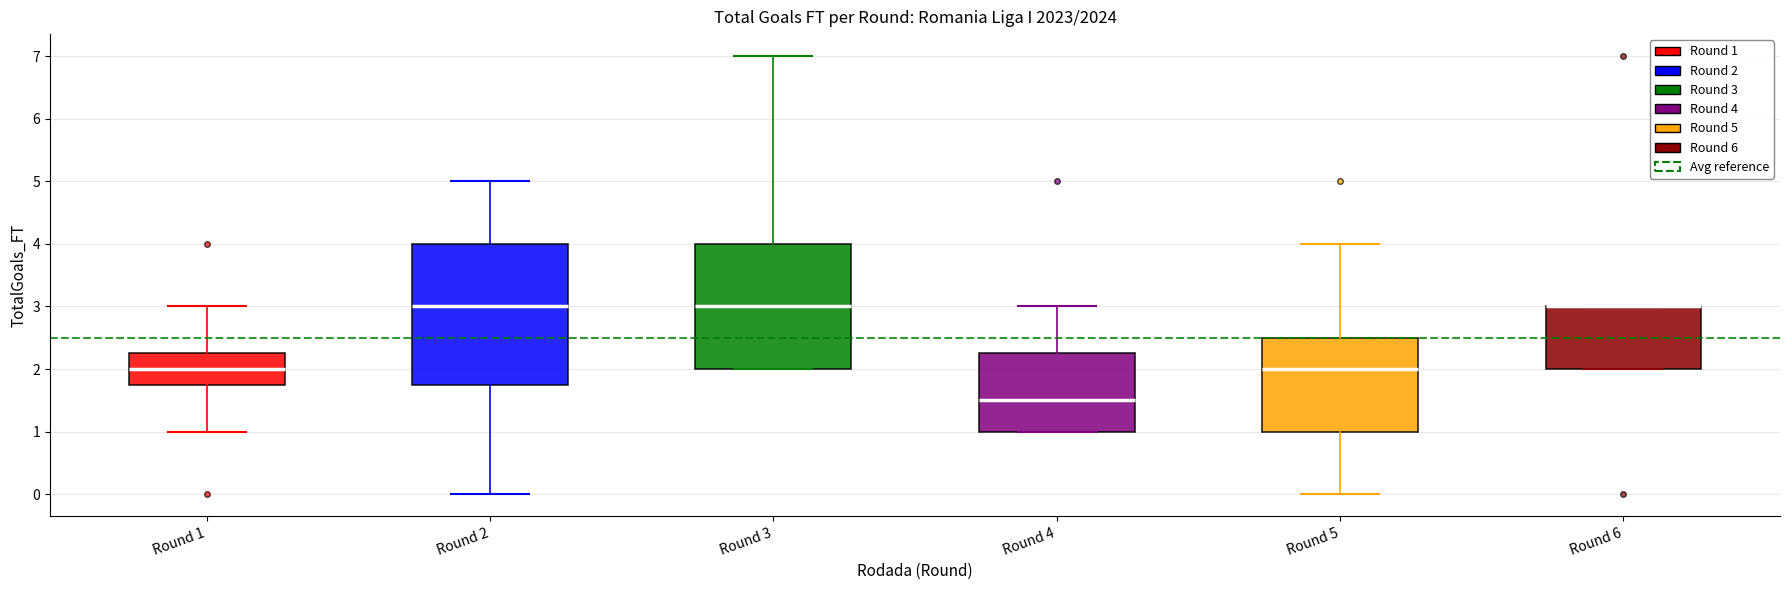

Which box is the tallest, from its lower edge to its upper edge?

Round 2